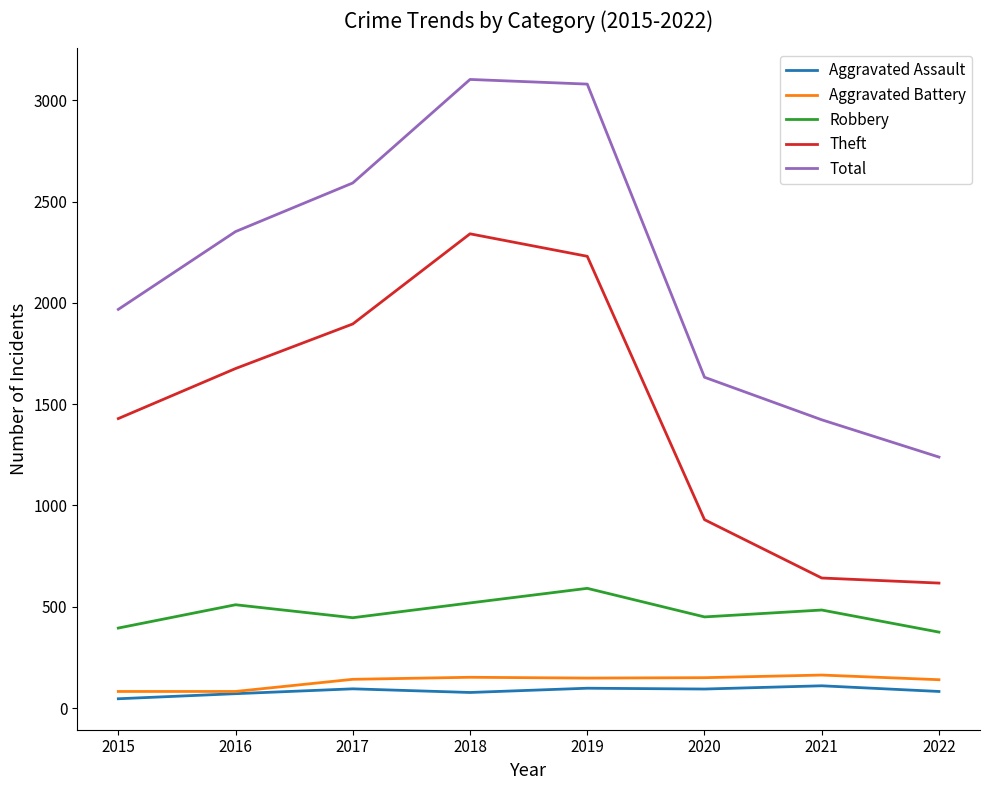

What is the total value across all series at 2019?

6147